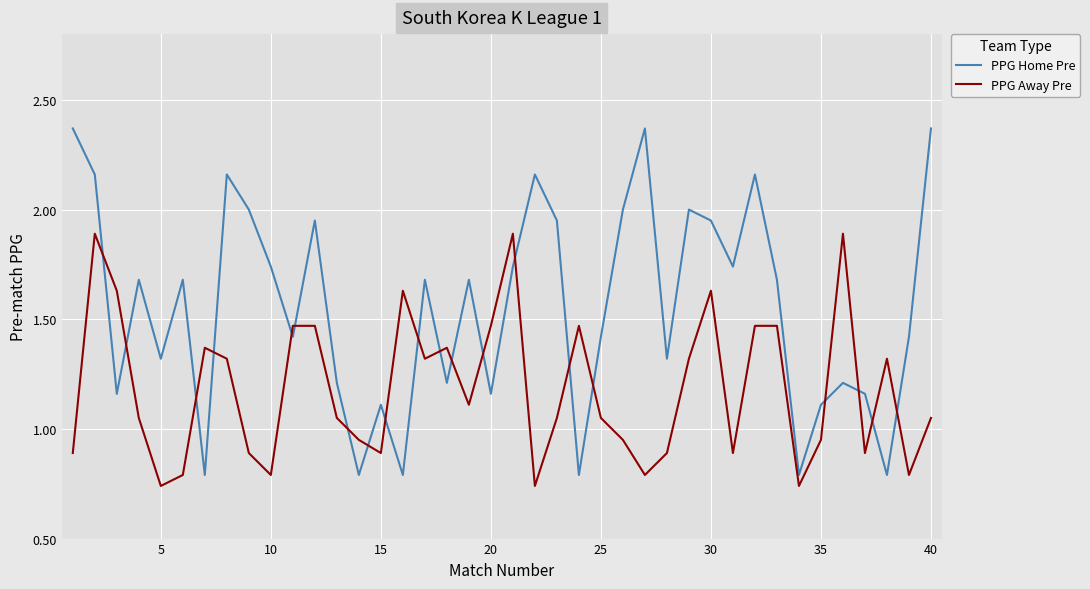

Is this an area chart (filled region under the line)?

No